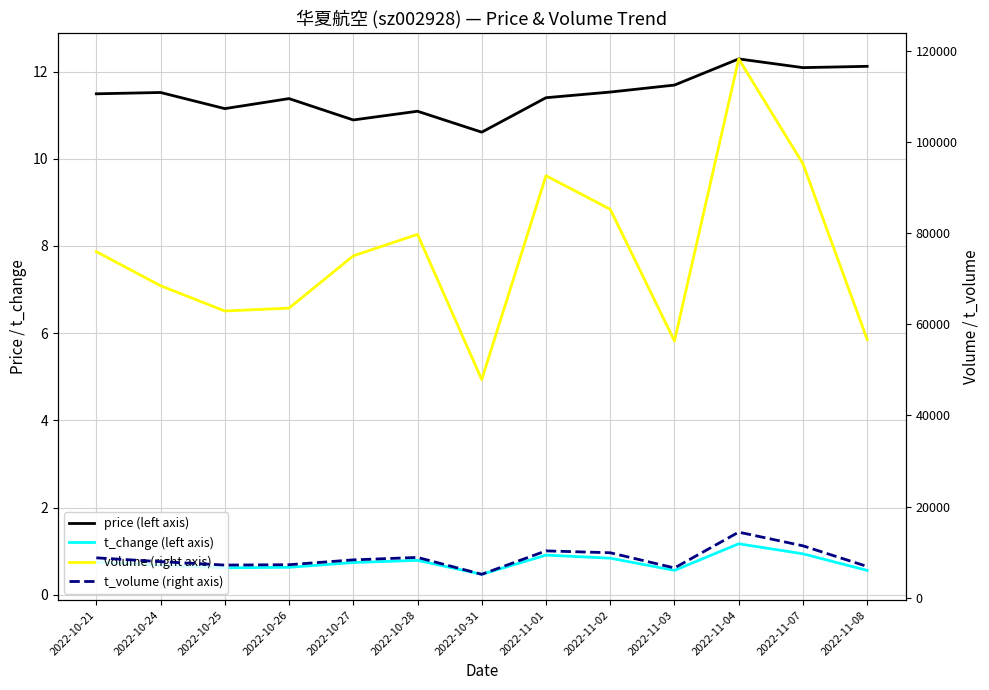

Reading left to right, transcribe all the data shown in this chart.

price (left axis): 2022-10-21=11.5	2022-10-24=11.5	2022-10-25=11.2	2022-10-26=11.4	2022-10-27=10.9	2022-10-28=11.1	2022-10-31=10.6	2022-11-01=11.4	2022-11-02=11.5	2022-11-03=11.7	2022-11-04=12.3	2022-11-07=12.1	2022-11-08=12.1
t_change (left axis): 2022-10-21=0.8	2022-10-24=0.7	2022-10-25=0.6	2022-10-26=0.6	2022-10-27=0.7	2022-10-28=0.8	2022-10-31=0.5	2022-11-01=0.9	2022-11-02=0.8	2022-11-03=0.6	2022-11-04=1.2	2022-11-07=0.9	2022-11-08=0.6
volume (right axis): 2022-10-21=75968.0	2022-10-24=68486.0	2022-10-25=62941.0	2022-10-26=63567.0	2022-10-27=75041.0	2022-10-28=79765.0	2022-10-31=47878.0	2022-11-01=92640.0	2022-11-02=85272.0	2022-11-03=56357.0	2022-11-04=118280.0	2022-11-07=95267.0	2022-11-08=56684.0
t_volume (right axis): 2022-10-21=8748.0	2022-10-24=7914.0	2022-10-25=7162.0	2022-10-26=7240.0	2022-10-27=8302.0	2022-10-28=8842.0	2022-10-31=5133.0	2022-11-01=10275.0	2022-11-02=9866.0	2022-11-03=6531.0	2022-11-04=14392.0	2022-11-07=11388.0	2022-11-08=6856.0